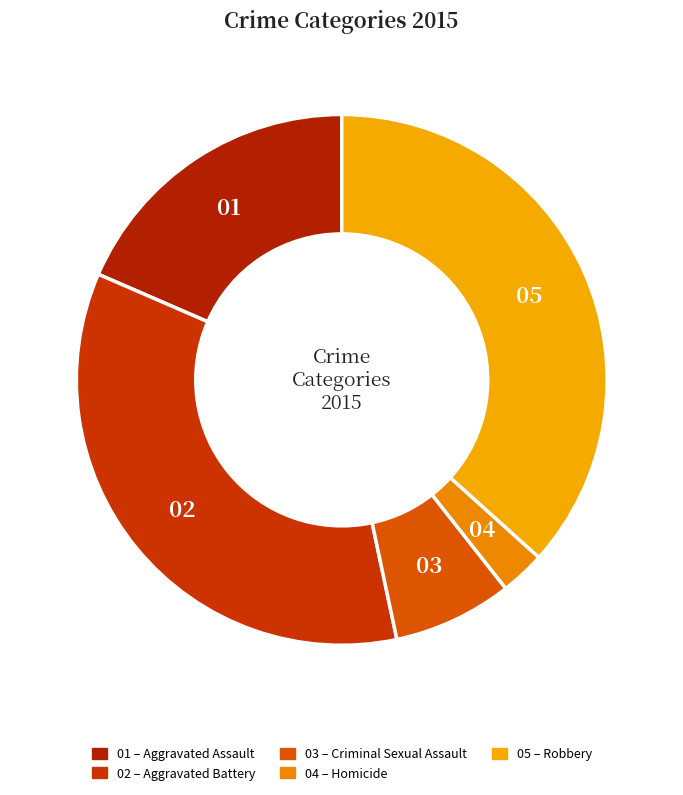

Which category has the smallest portion of the pie?

Homicide